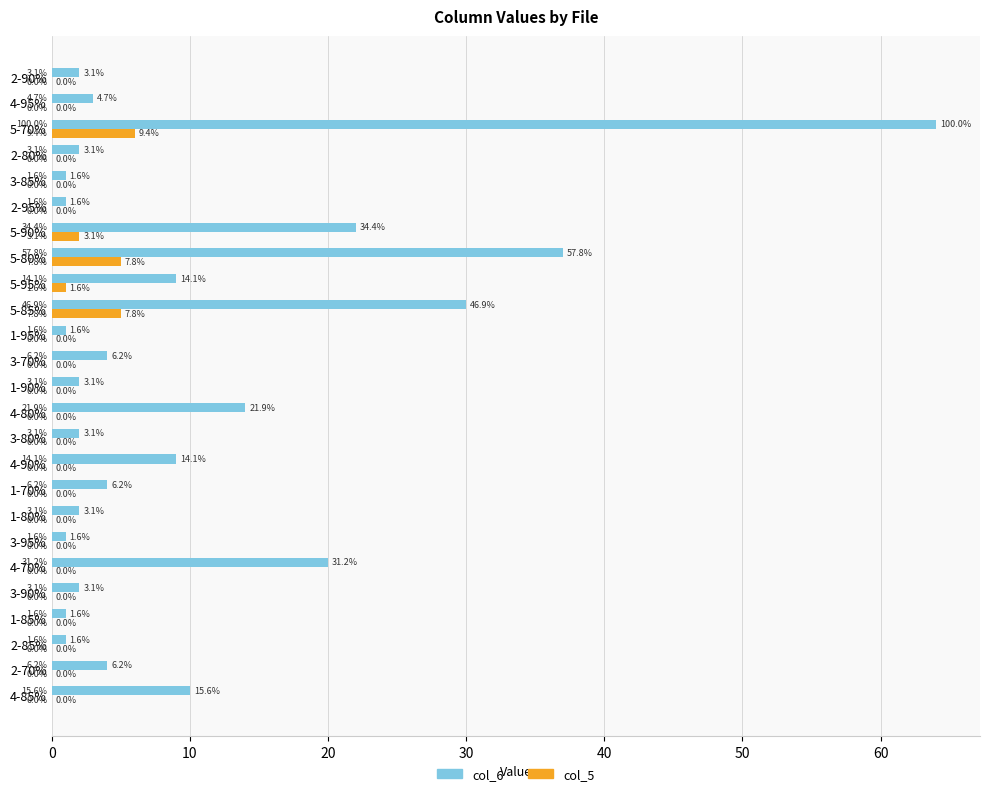

What are all the series names shown in the legend?

col_6, col_5